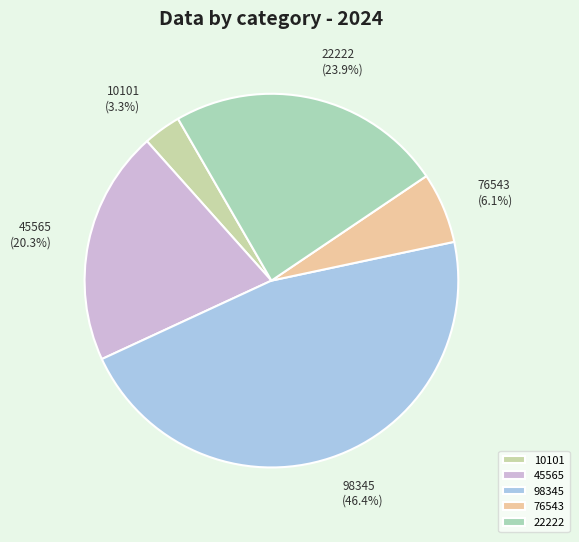

What is the largest slice in the pie chart?

98345